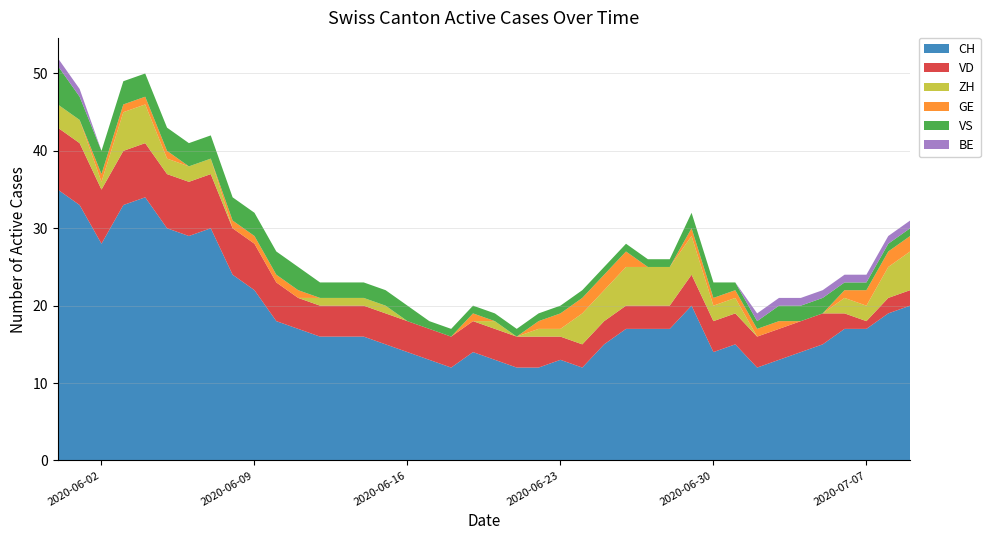

Reading left to right, extract all data points from this chart.

CH: 2020-05-31=35	2020-06-01=33	2020-06-02=28	2020-06-03=33	2020-06-04=34	2020-06-05=30	2020-06-06=29	2020-06-07=30	2020-06-08=24	2020-06-09=22	2020-06-10=18	2020-06-11=17	2020-06-12=16	2020-06-13=16	2020-06-14=16	2020-06-15=15	2020-06-16=14	2020-06-17=13	2020-06-18=12	2020-06-19=14	2020-06-20=13	2020-06-21=12	2020-06-22=12	2020-06-23=13	2020-06-24=12	2020-06-25=15	2020-06-26=17	2020-06-27=17	2020-06-28=17	2020-06-29=20	2020-06-30=14	2020-07-01=15	2020-07-02=12	2020-07-03=13	2020-07-04=14	2020-07-05=15	2020-07-06=17	2020-07-07=17	2020-07-08=19	2020-07-09=20
VD: 2020-05-31=8	2020-06-01=8	2020-06-02=7	2020-06-03=7	2020-06-04=7	2020-06-05=7	2020-06-06=7	2020-06-07=7	2020-06-08=6	2020-06-09=6	2020-06-10=5	2020-06-11=4	2020-06-12=4	2020-06-13=4	2020-06-14=4	2020-06-15=4	2020-06-16=4	2020-06-17=4	2020-06-18=4	2020-06-19=4	2020-06-20=4	2020-06-21=4	2020-06-22=4	2020-06-23=3	2020-06-24=3	2020-06-25=3	2020-06-26=3	2020-06-27=3	2020-06-28=3	2020-06-29=4	2020-06-30=4	2020-07-01=4	2020-07-02=4	2020-07-03=4	2020-07-04=4	2020-07-05=4	2020-07-06=2	2020-07-07=1	2020-07-08=2	2020-07-09=2
ZH: 2020-05-31=3	2020-06-01=3	2020-06-02=1	2020-06-03=5	2020-06-04=5	2020-06-05=2	2020-06-06=2	2020-06-07=2	2020-06-08=0	2020-06-09=0	2020-06-10=0	2020-06-11=0	2020-06-12=1	2020-06-13=1	2020-06-14=1	2020-06-15=1	2020-06-16=0	2020-06-17=0	2020-06-18=0	2020-06-19=0	2020-06-20=1	2020-06-21=0	2020-06-22=1	2020-06-23=1	2020-06-24=4	2020-06-25=4	2020-06-26=5	2020-06-27=5	2020-06-28=5	2020-06-29=5	2020-06-30=2	2020-07-01=2	2020-07-02=0	2020-07-03=0	2020-07-04=0	2020-07-05=0	2020-07-06=2	2020-07-07=2	2020-07-08=4	2020-07-09=5
GE: 2020-05-31=0	2020-06-01=0	2020-06-02=1	2020-06-03=1	2020-06-04=1	2020-06-05=1	2020-06-06=0	2020-06-07=0	2020-06-08=1	2020-06-09=1	2020-06-10=1	2020-06-11=1	2020-06-12=0	2020-06-13=0	2020-06-14=0	2020-06-15=0	2020-06-16=0	2020-06-17=0	2020-06-18=0	2020-06-19=1	2020-06-20=0	2020-06-21=0	2020-06-22=1	2020-06-23=2	2020-06-24=2	2020-06-25=2	2020-06-26=2	2020-06-27=0	2020-06-28=0	2020-06-29=1	2020-06-30=1	2020-07-01=1	2020-07-02=1	2020-07-03=1	2020-07-04=0	2020-07-05=0	2020-07-06=1	2020-07-07=2	2020-07-08=2	2020-07-09=2
VS: 2020-05-31=5	2020-06-01=3	2020-06-02=3	2020-06-03=3	2020-06-04=3	2020-06-05=3	2020-06-06=3	2020-06-07=3	2020-06-08=3	2020-06-09=3	2020-06-10=3	2020-06-11=3	2020-06-12=2	2020-06-13=2	2020-06-14=2	2020-06-15=2	2020-06-16=2	2020-06-17=1	2020-06-18=1	2020-06-19=1	2020-06-20=1	2020-06-21=1	2020-06-22=1	2020-06-23=1	2020-06-24=1	2020-06-25=1	2020-06-26=1	2020-06-27=1	2020-06-28=1	2020-06-29=2	2020-06-30=2	2020-07-01=1	2020-07-02=1	2020-07-03=2	2020-07-04=2	2020-07-05=2	2020-07-06=1	2020-07-07=1	2020-07-08=1	2020-07-09=1
BE: 2020-05-31=1	2020-06-01=1	2020-06-02=0	2020-06-03=0	2020-06-04=0	2020-06-05=0	2020-06-06=0	2020-06-07=0	2020-06-08=0	2020-06-09=0	2020-06-10=0	2020-06-11=0	2020-06-12=0	2020-06-13=0	2020-06-14=0	2020-06-15=0	2020-06-16=0	2020-06-17=0	2020-06-18=0	2020-06-19=0	2020-06-20=0	2020-06-21=0	2020-06-22=0	2020-06-23=0	2020-06-24=0	2020-06-25=0	2020-06-26=0	2020-06-27=0	2020-06-28=0	2020-06-29=0	2020-06-30=0	2020-07-01=0	2020-07-02=1	2020-07-03=1	2020-07-04=1	2020-07-05=1	2020-07-06=1	2020-07-07=1	2020-07-08=1	2020-07-09=1